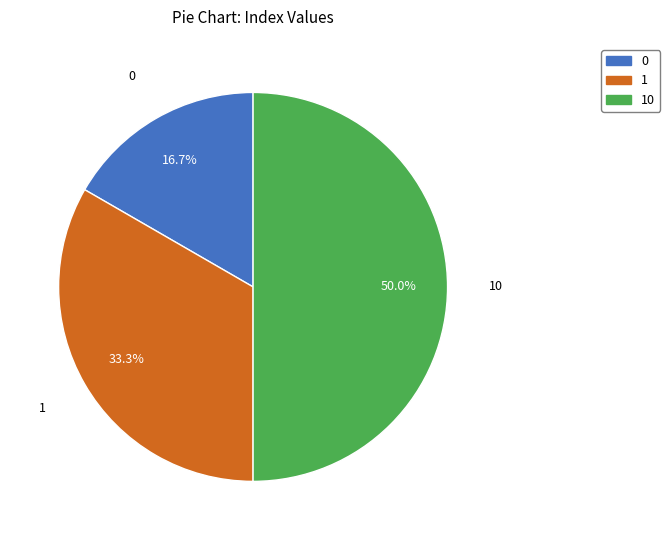

The 1 slice represents 33% of the pie. True or false?

True